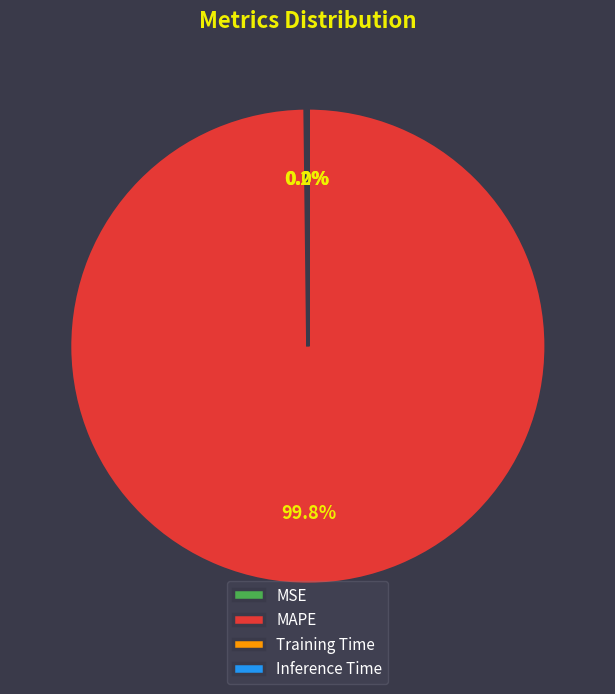

What percentage is NOT represented by MAPE?

0.2%